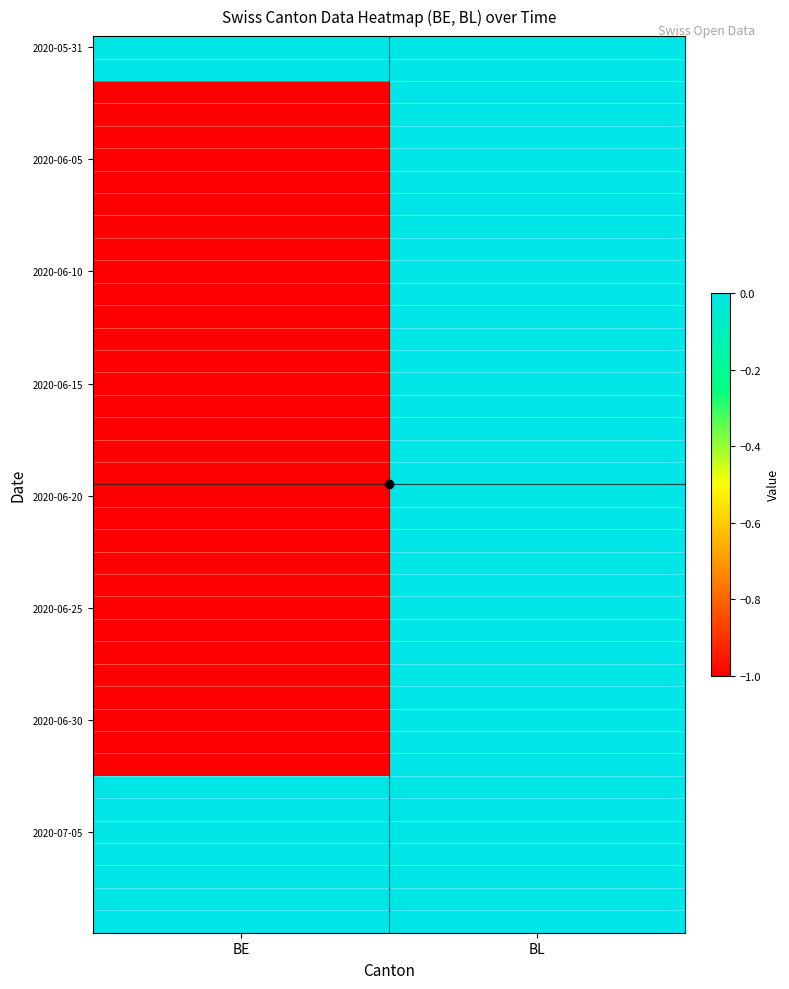

What is the total value across all series at BE?

-31